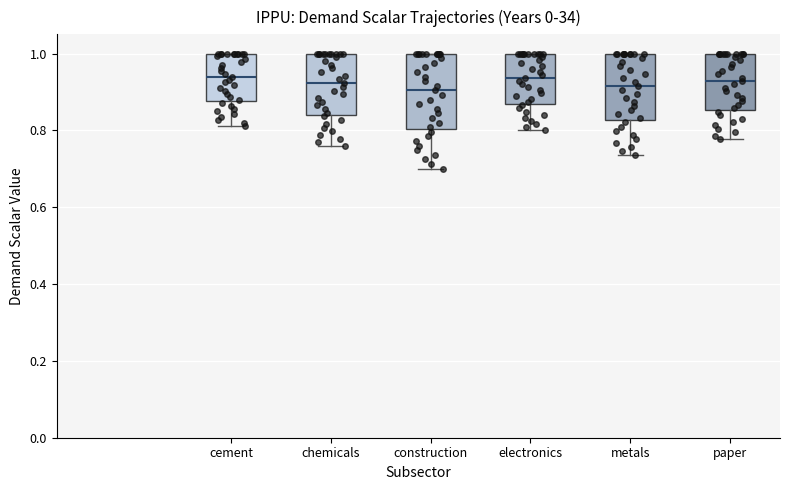

Which box is the tallest, from its lower edge to its upper edge?

construction